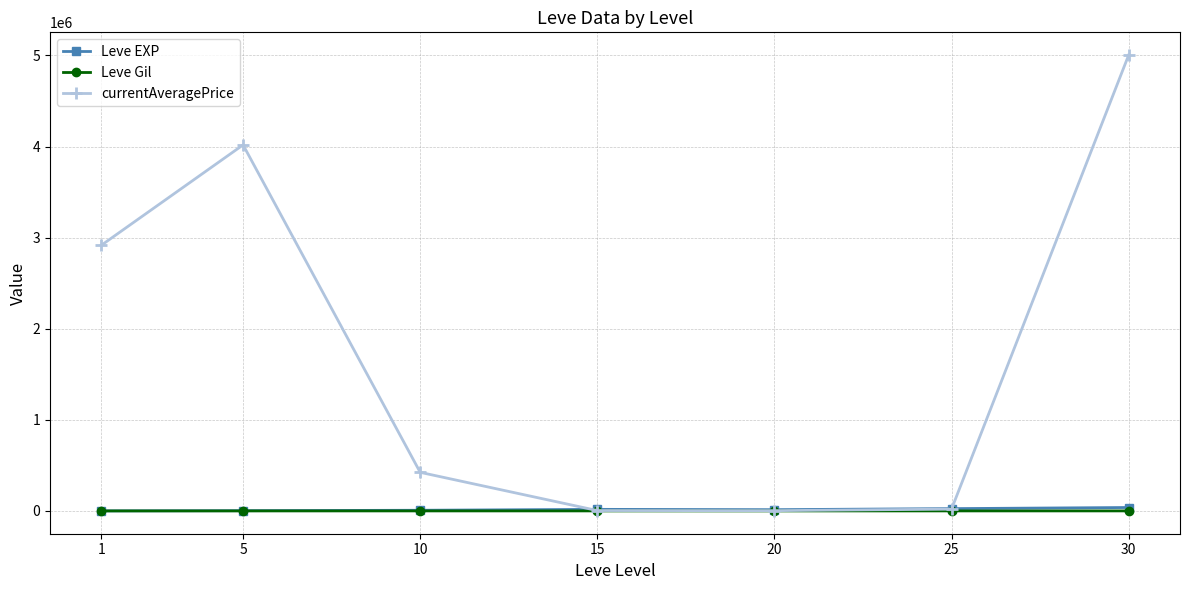

What is the difference between the maximum and second lowest values in the Leve Gil series?

225.9